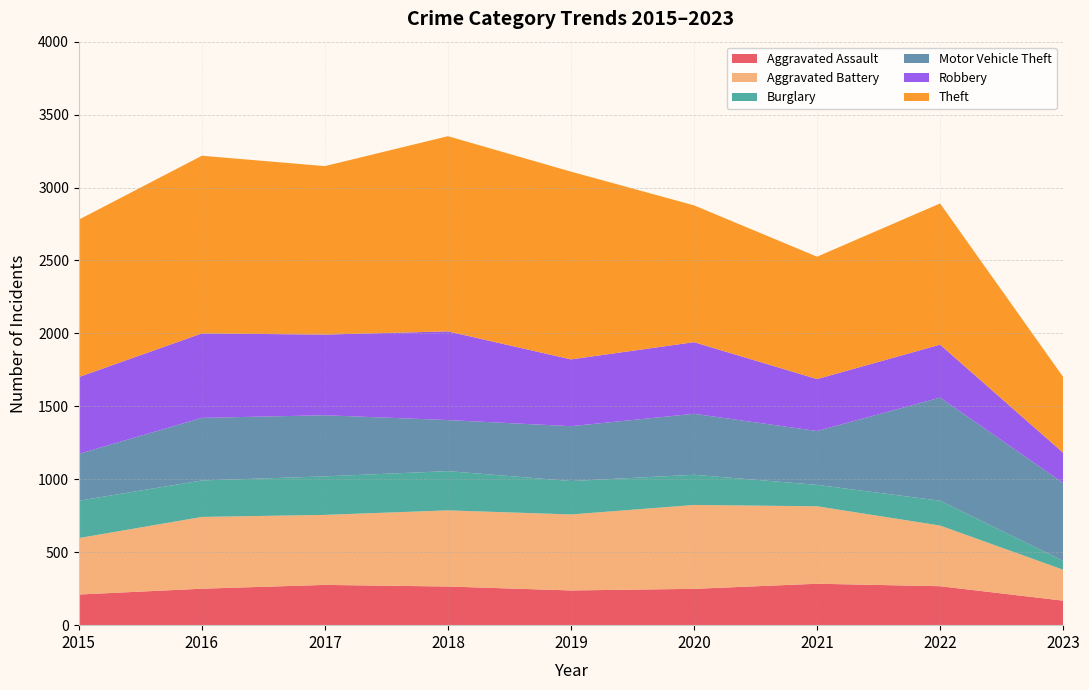

Reading right to left, extract all data points from this chart.

Aggravated Assault: 168	267	284	249	238	265	276	250	210
Aggravated Battery: 212	416	531	575	521	522	480	492	387
Burglary: 61	170	147	207	229	269	264	250	256
Motor Vehicle Theft: 534	707	369	418	376	350	419	429	321
Robbery: 207	363	356	491	458	608	553	579	527
Theft: 520	968	839	938	1287	1338	1155	1218	1079